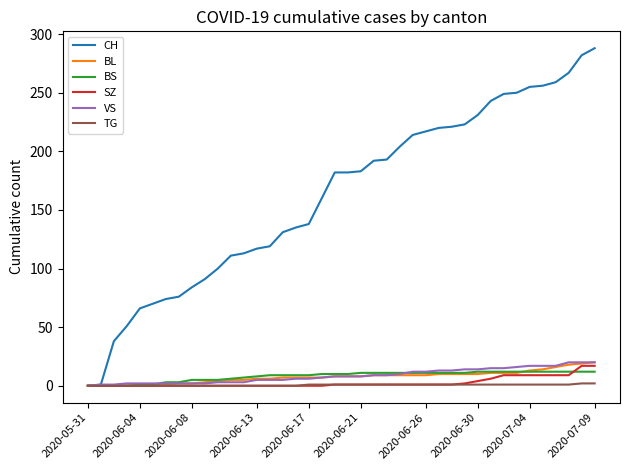

Which series has the largest total across all categories?

CH